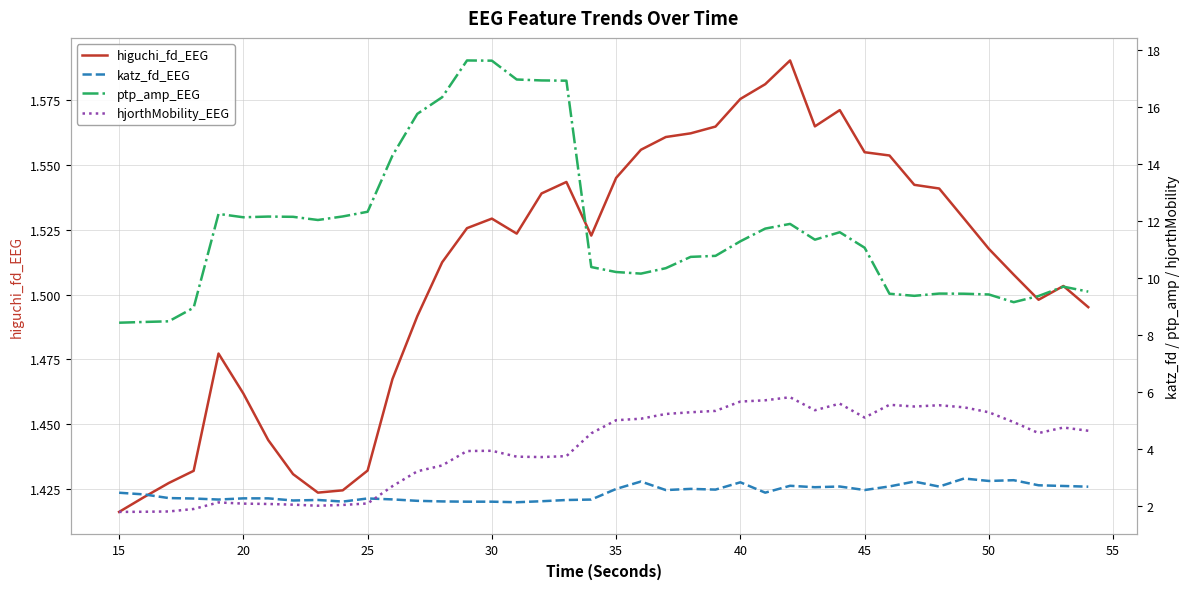

In higuchi_fd_EEG, how many points are lower than both neighbors (excluding endpoints)?

5